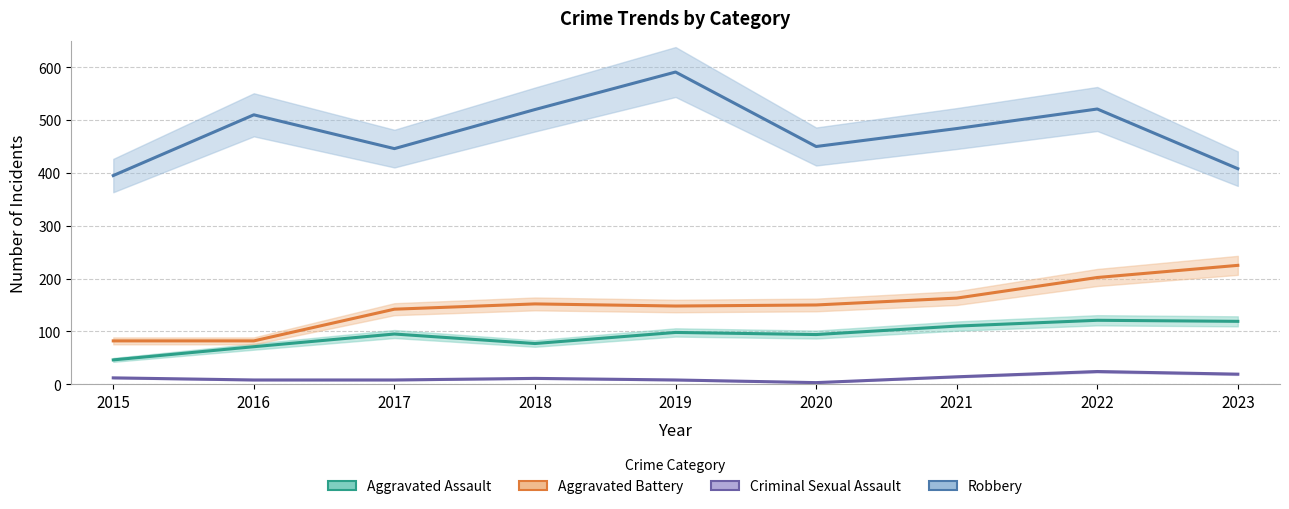

At which category does the chart reach its minimum across all series?

2020